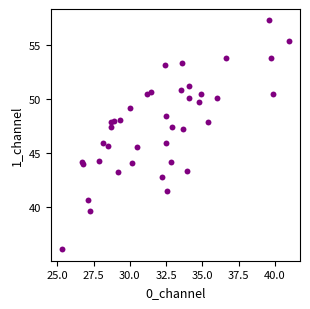

What is the range of X values (max minus min)?

15.6